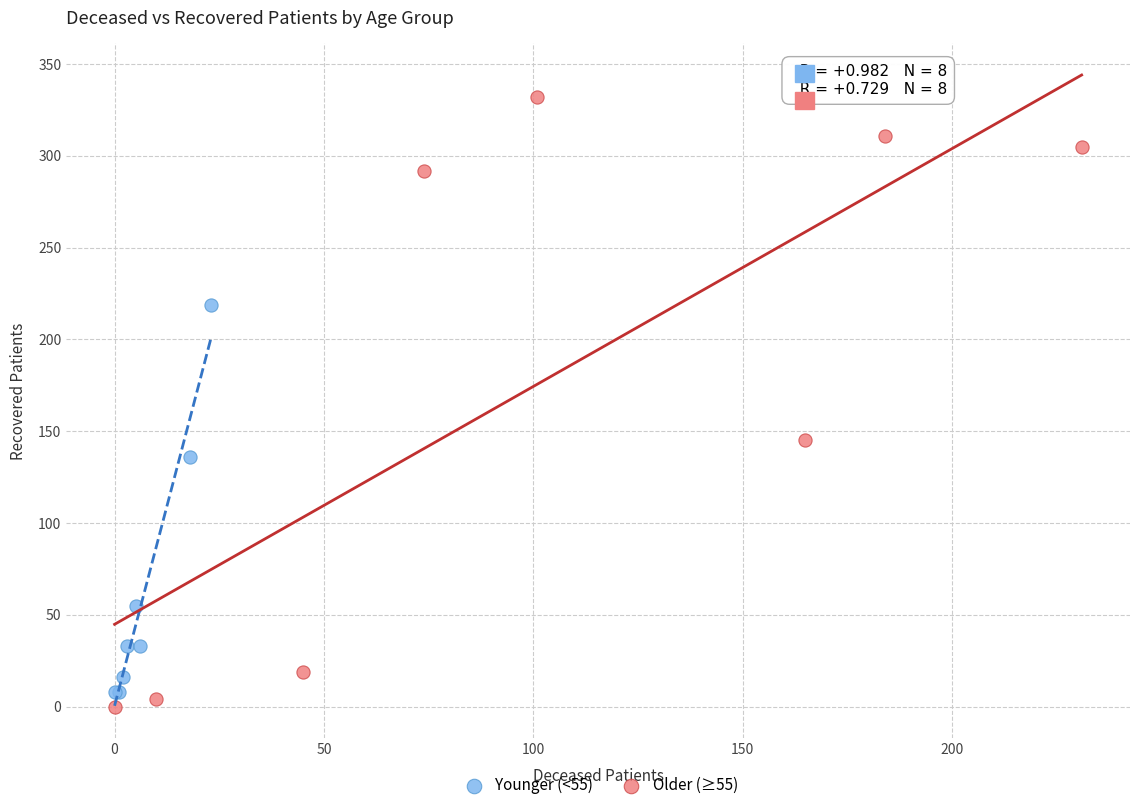

Which series has the largest Y range (max minus min)?

Older (≥55)